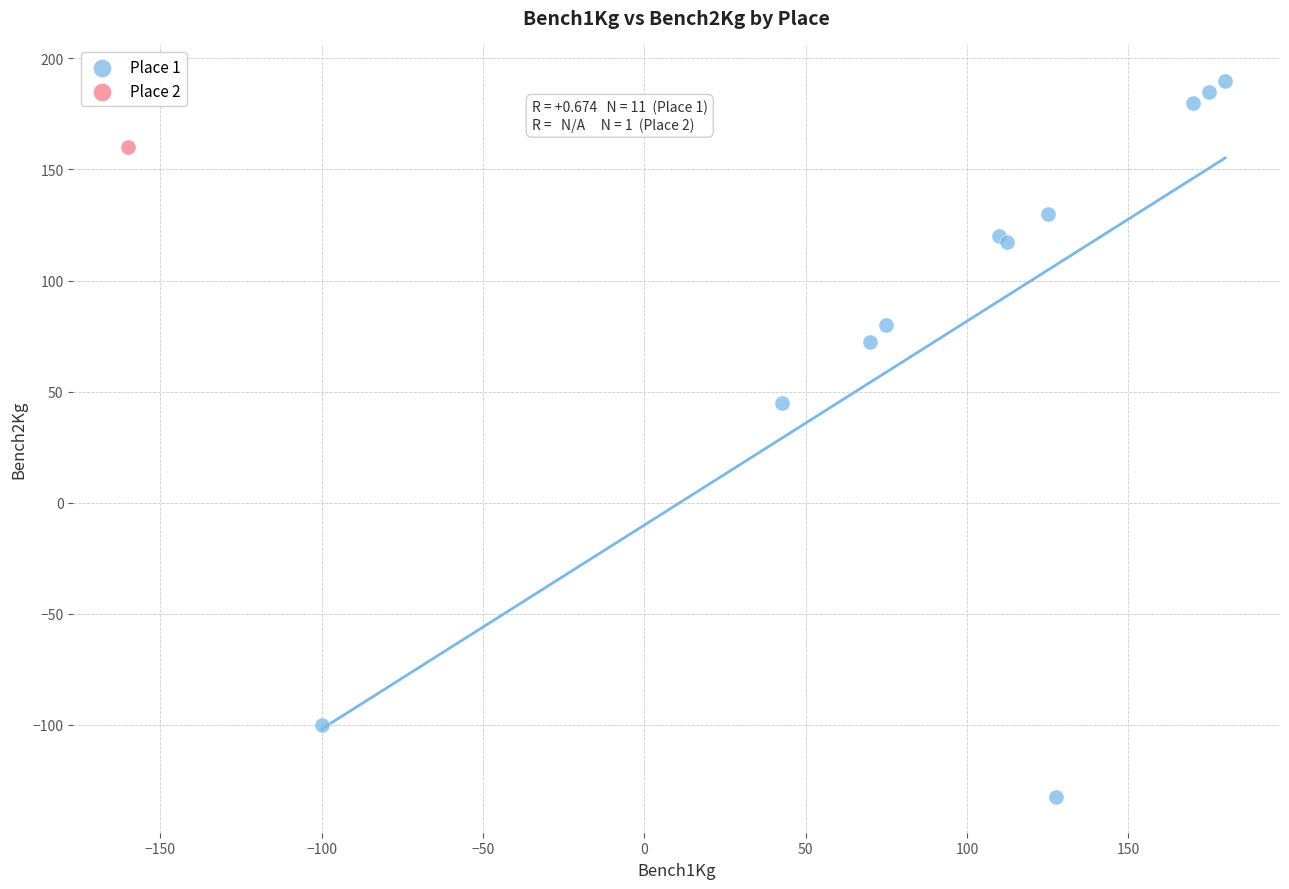

What are all the series names shown in the legend?

Place 1, Place 2